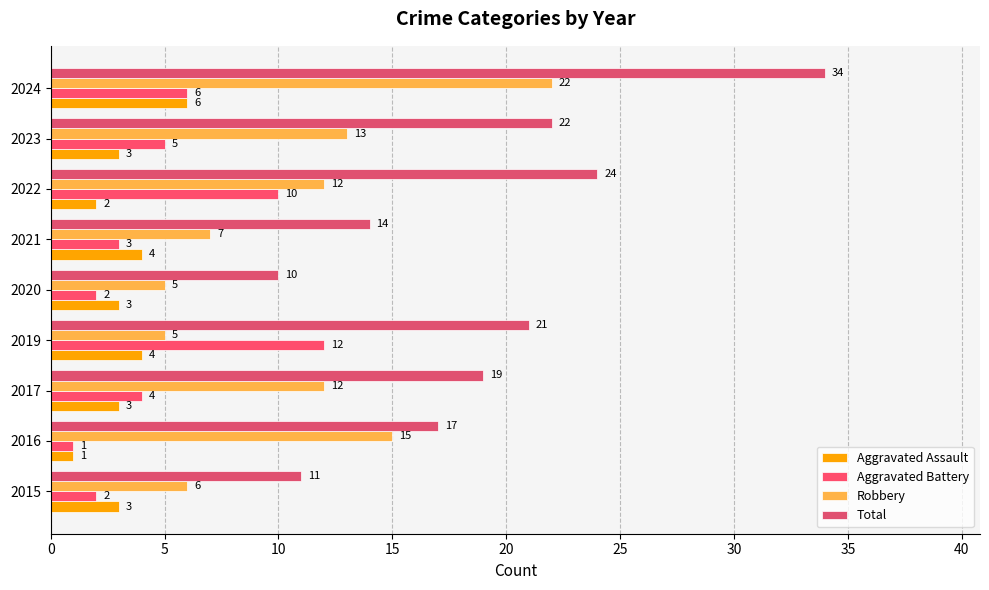

What is the maximum value shown in the chart?

34